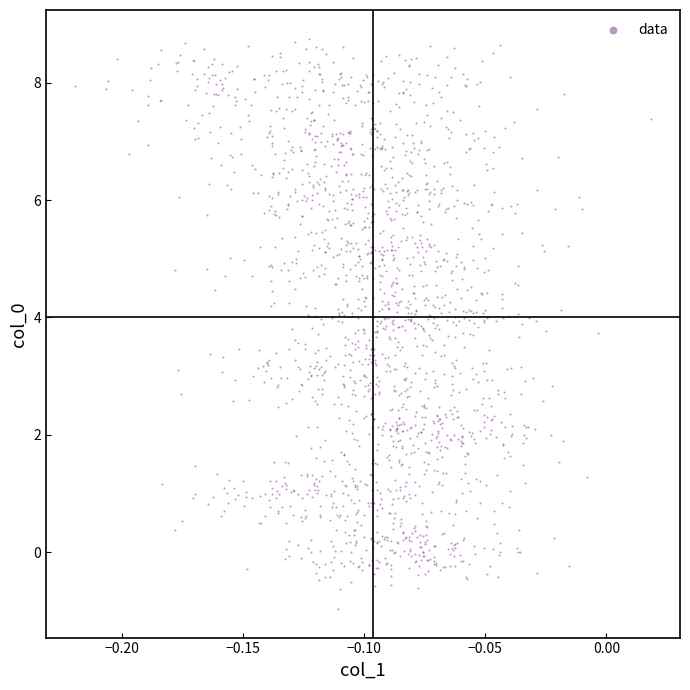

What is the range of Y values (max minus min)?

9.7